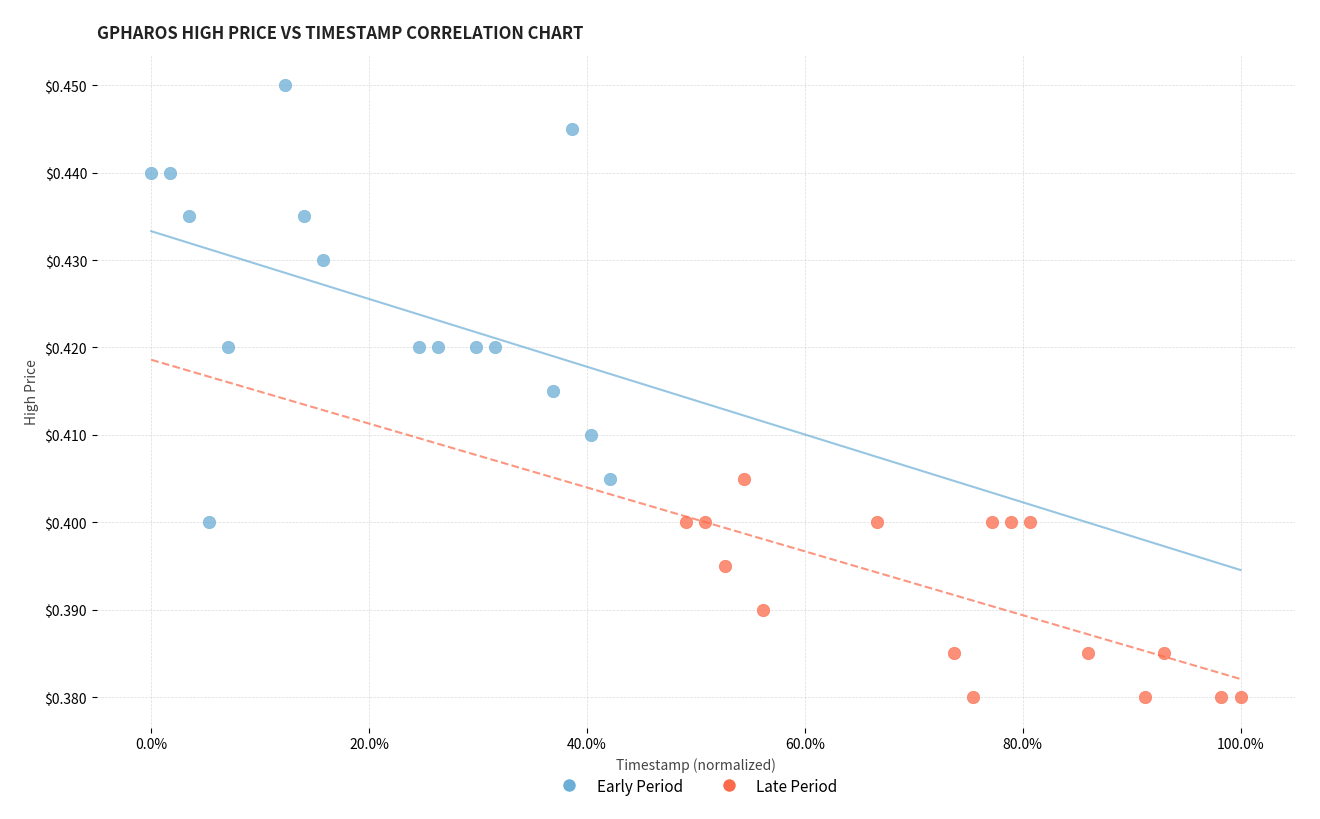

Which series reaches the minimum Y coordinate?

Late Period